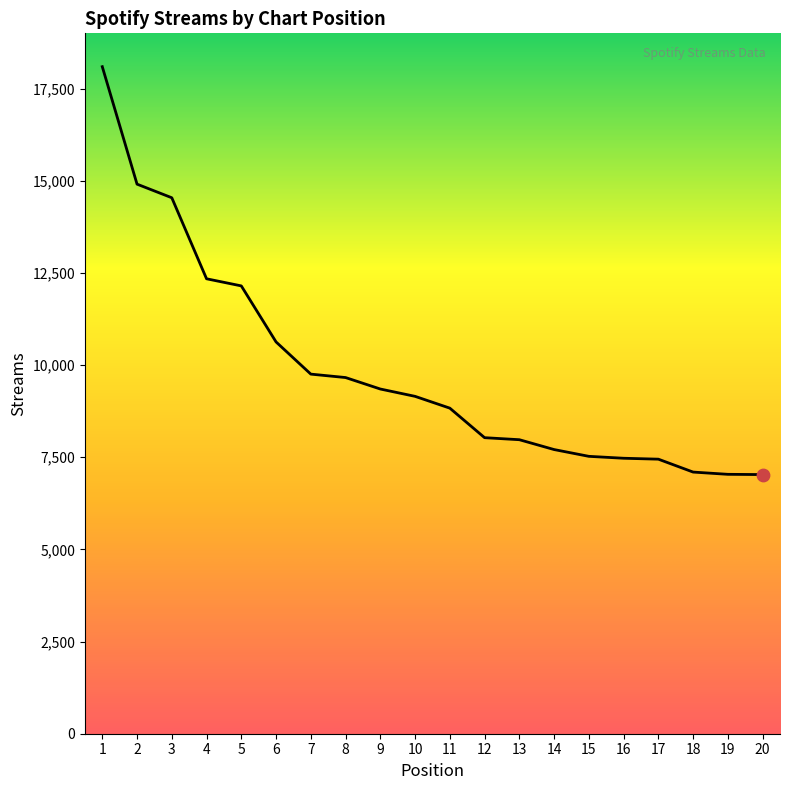

Approximately how many times larger is the value at 9 compared to 16?

1.3